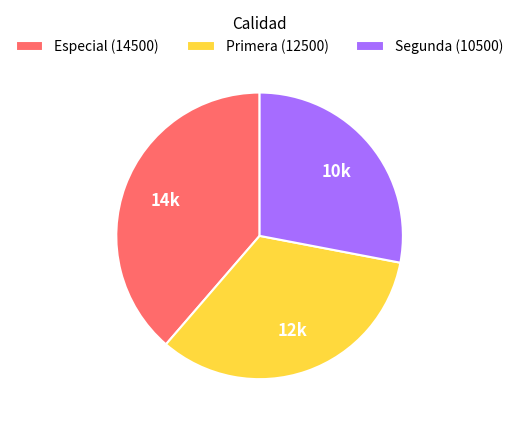

Does any single category account for the majority?

No